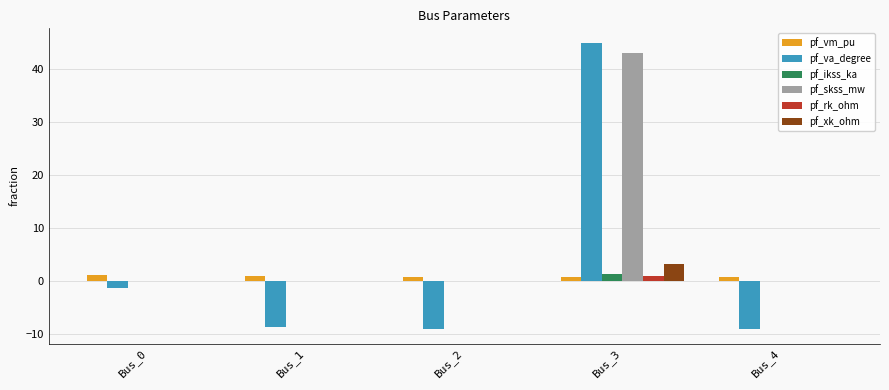

Are the bars horizontal?

No